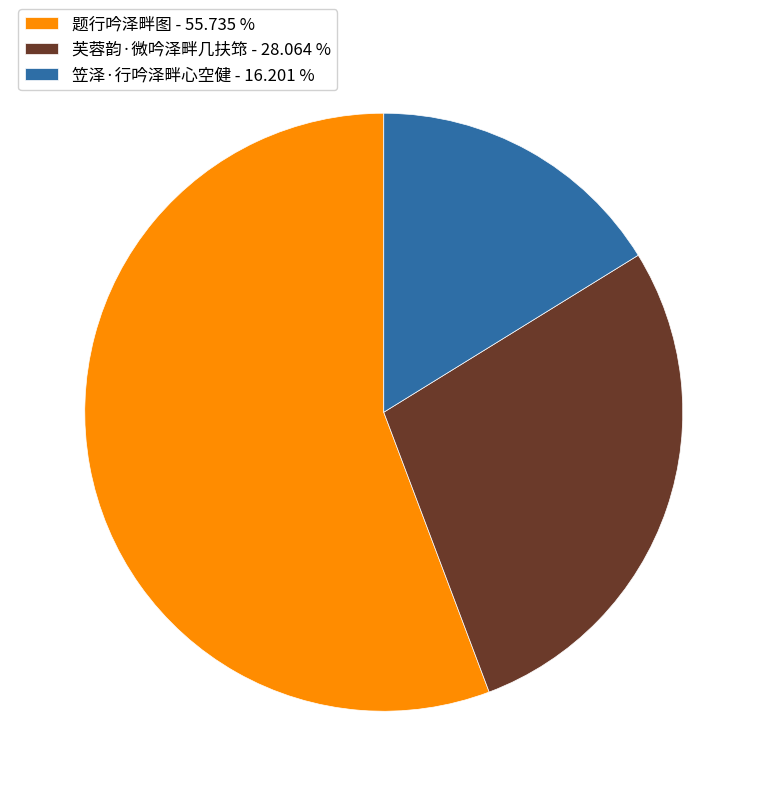

Is it true that 笠泽·行吟泽畔心空健 is 16% of the pie?

True